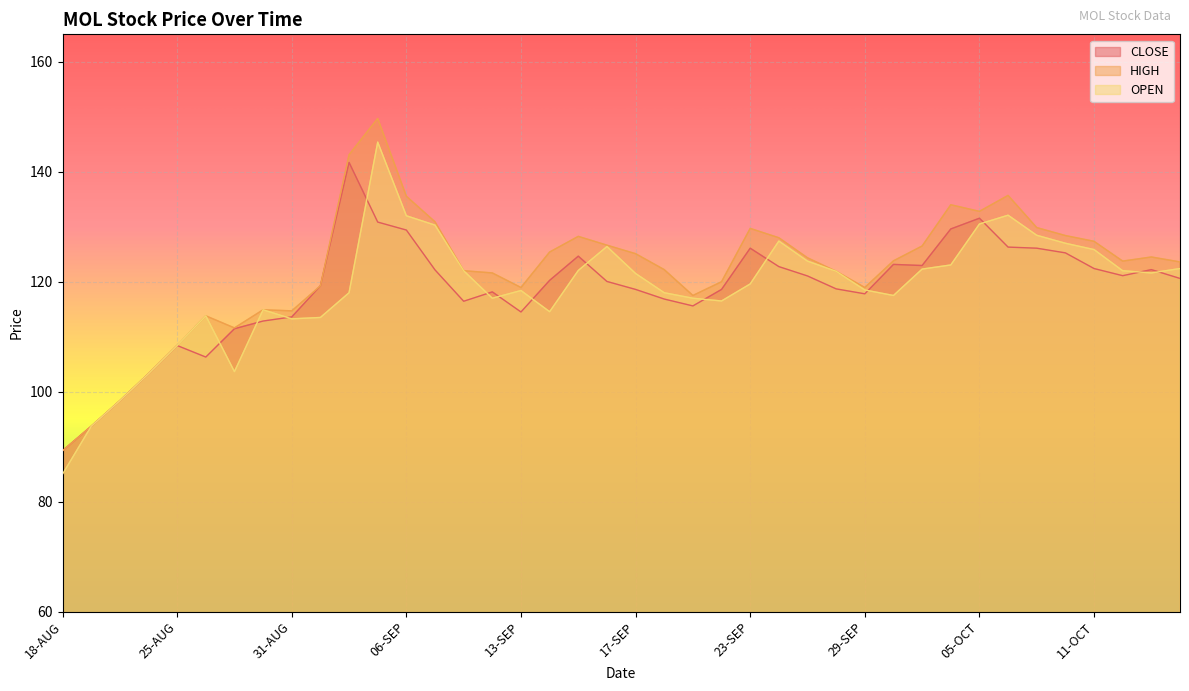

What is the difference between the CLOSE values at 14-OCT and 07-SEP?

1.6